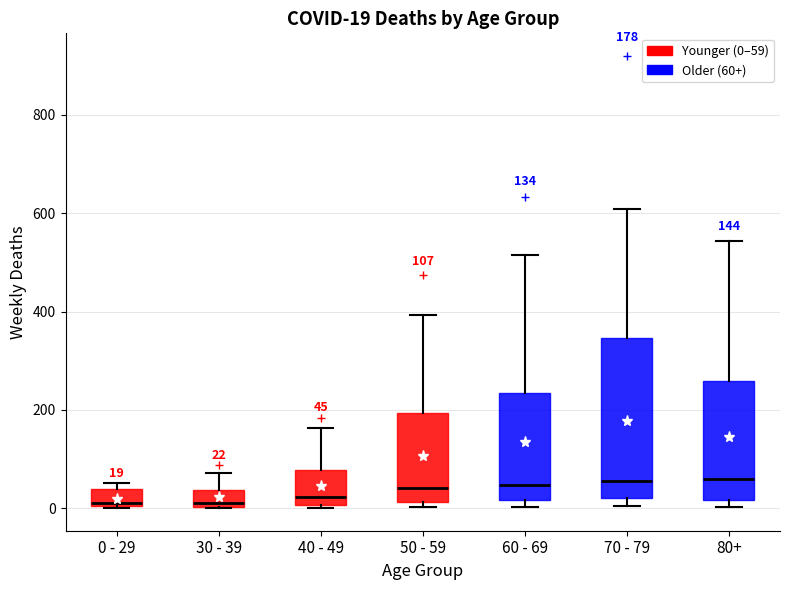

Comparing the boxes themselves (not the whiskers), which one is the tallest?

70 - 79